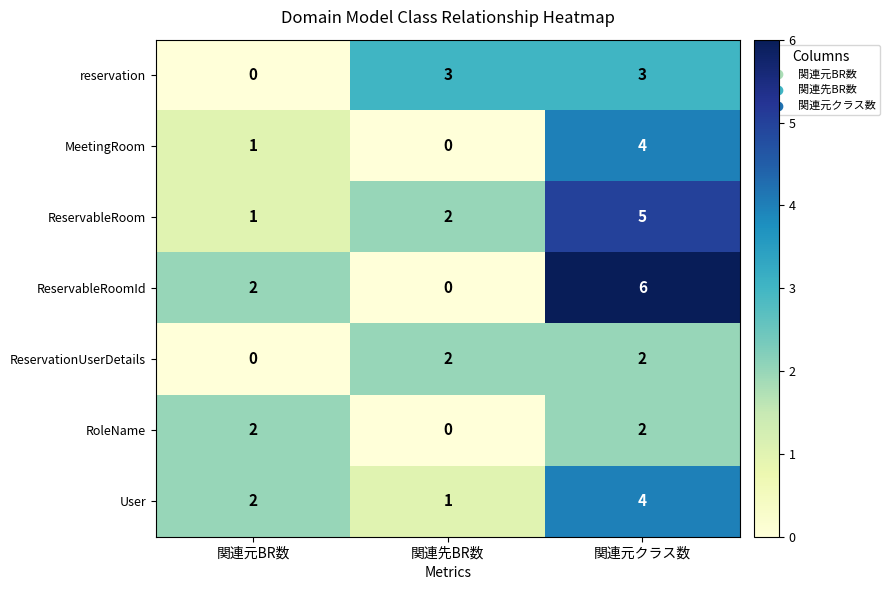

How many data points in ReservableRoomId are less than 2?

1